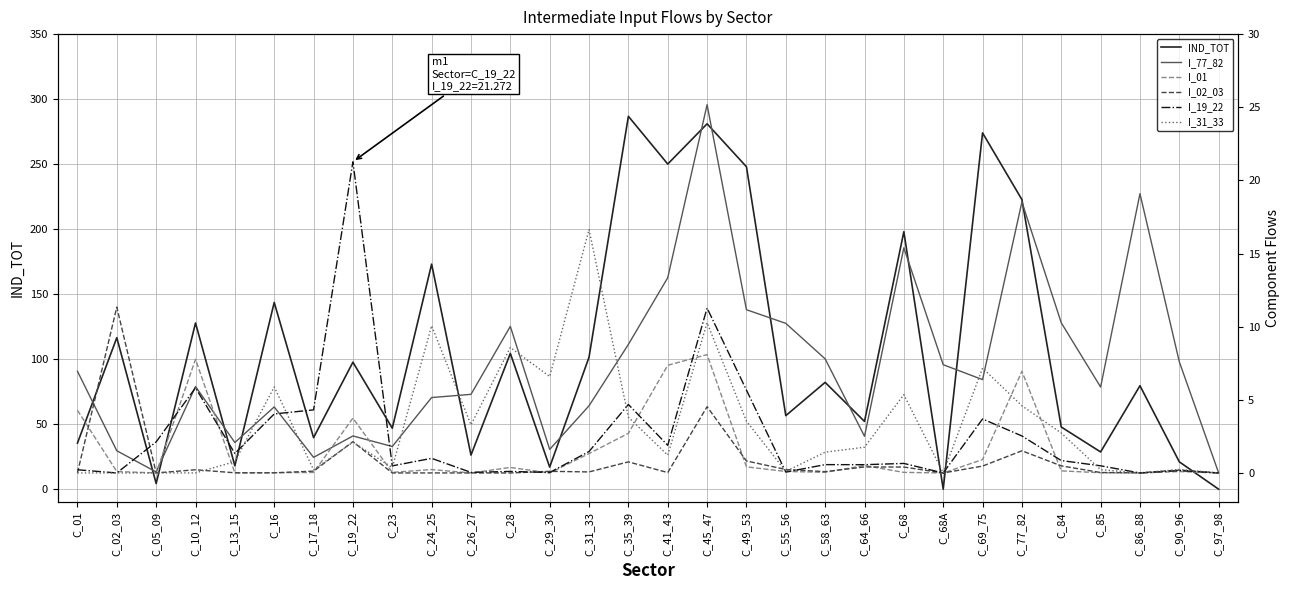

Which category has the lowest value in the I_02_03 series?

C_23